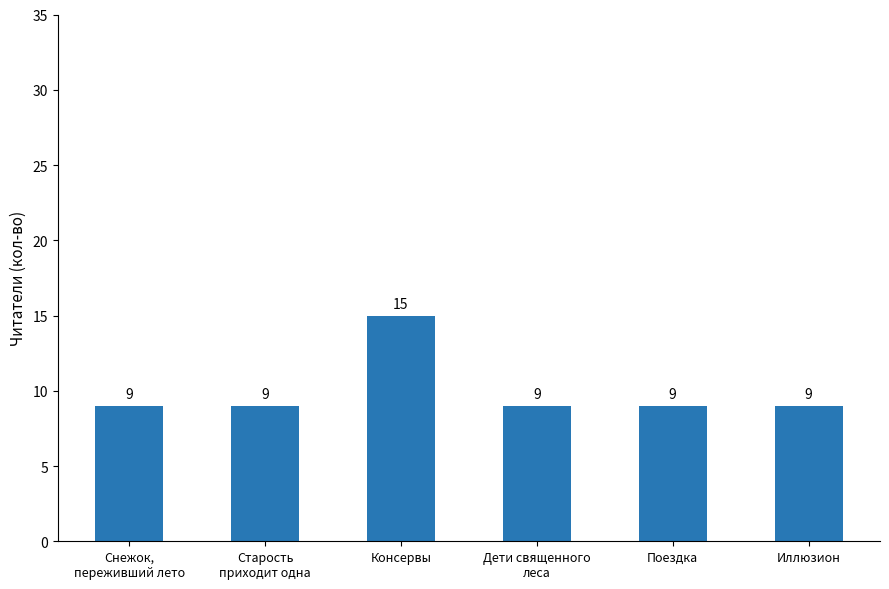

What is the change in value from Старость
приходит одна to Консервы?

+6